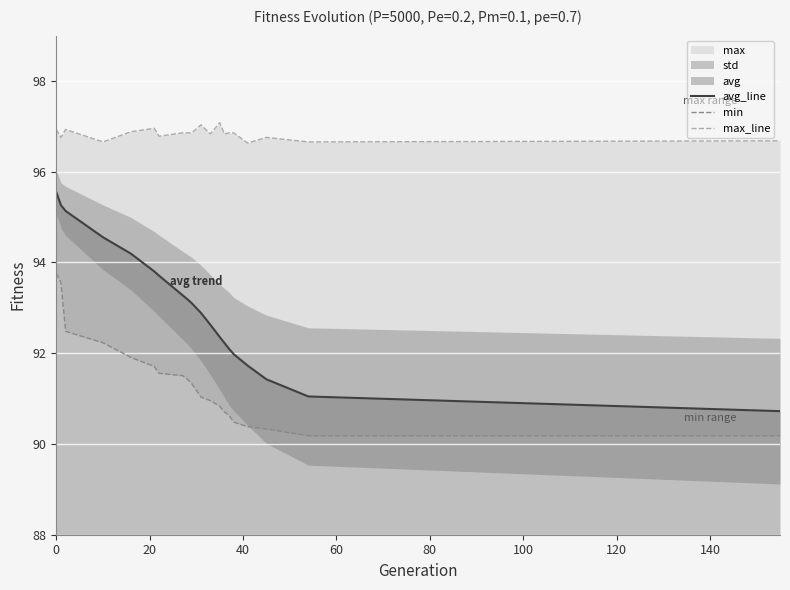

At how many categories does at least one series exceed 96?

20